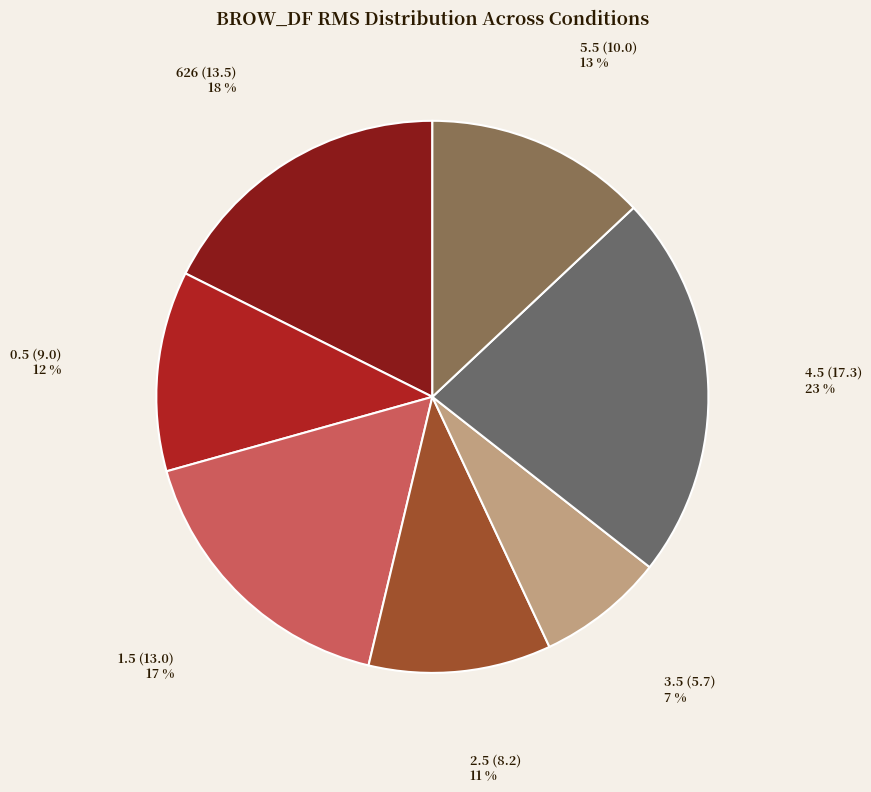

Is there a majority slice in this chart?

No